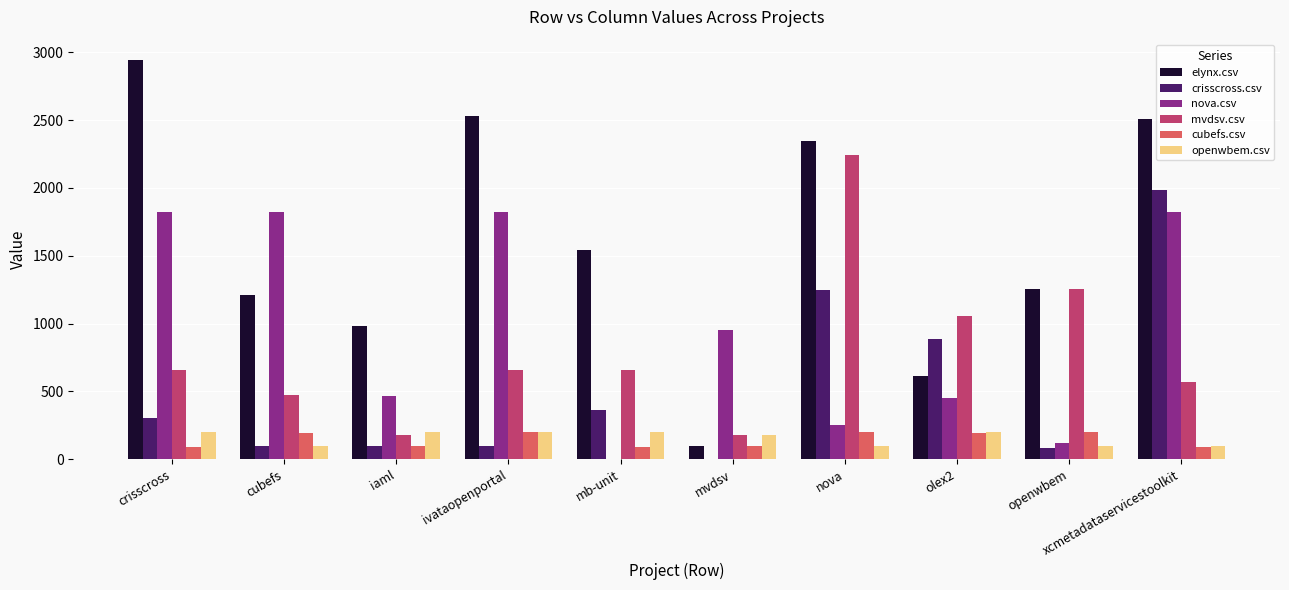

The value of mvdsv.csv at mb-unit is 1002.7. True or false?

False